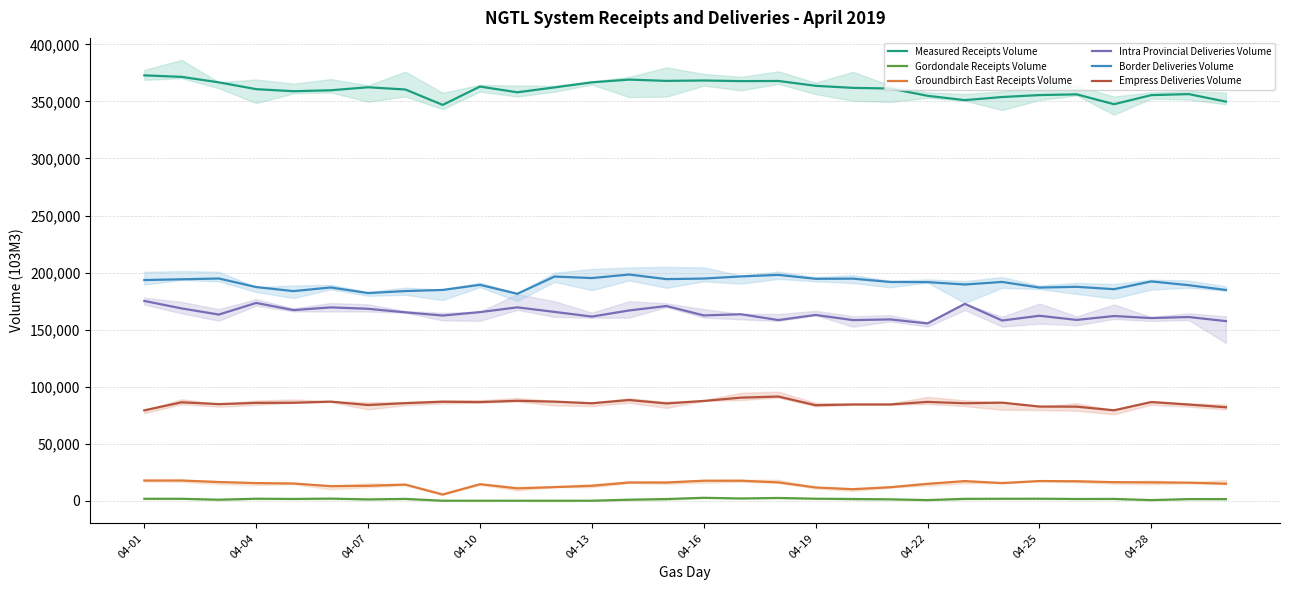

What are all the series names shown in the legend?

Measured Receipts Volume, Gordondale Receipts Volume, Groundbirch East Receipts Volume, Intra Provincial Deliveries Volume, Border Deliveries Volume, Empress Deliveries Volume